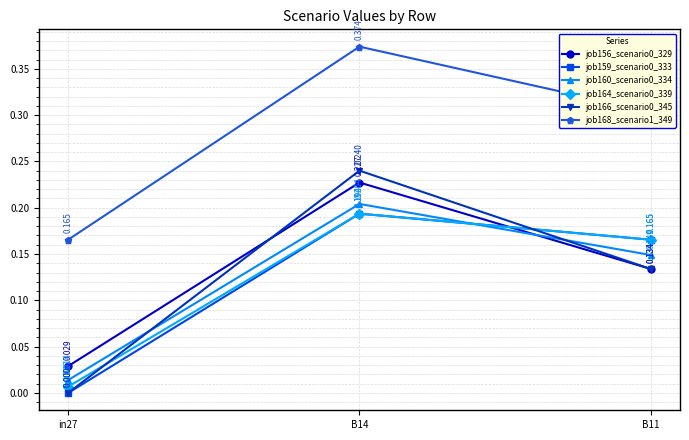

Which has a higher value, in27 or B11?

B11